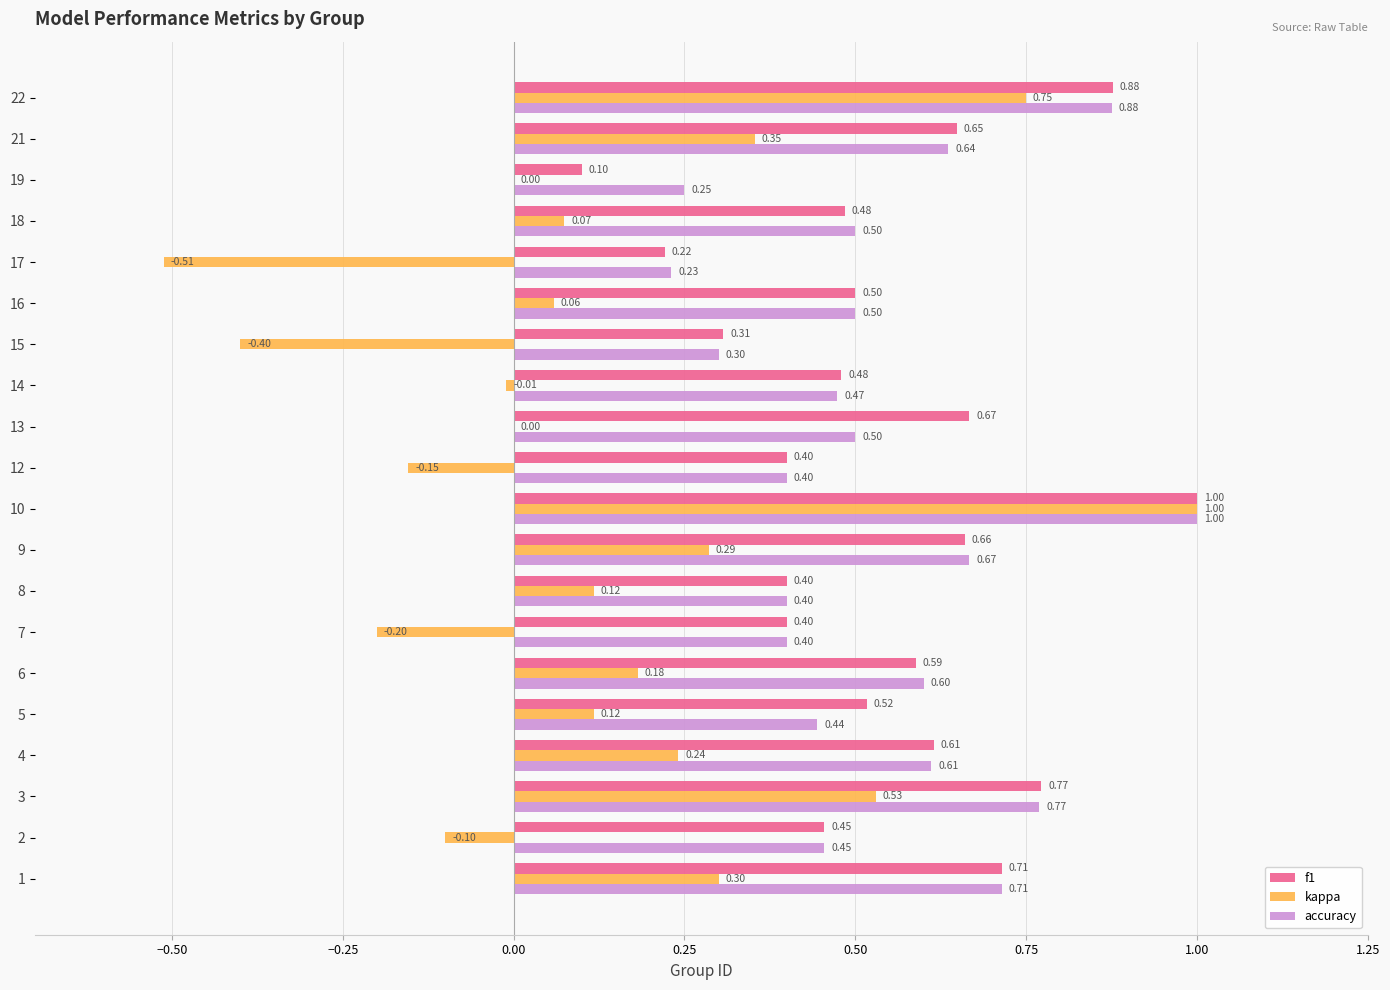

What is the total value across all series at 6?

1.4